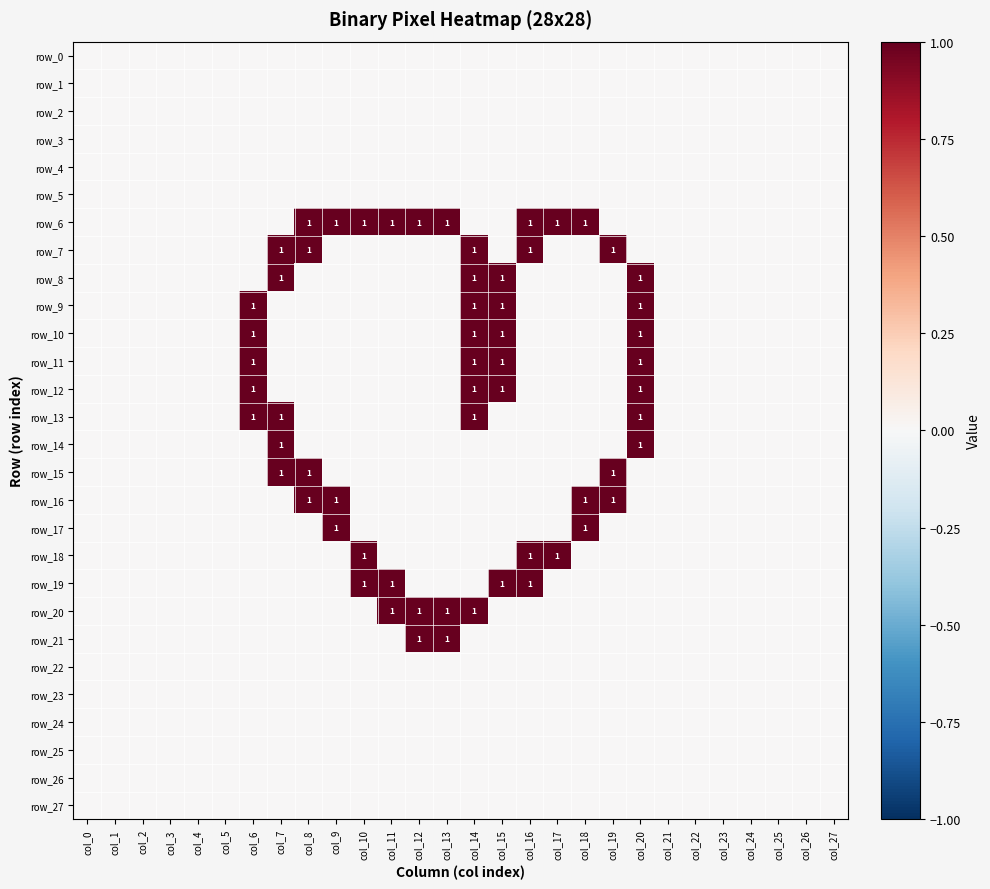

Which category has the lowest value in the row_10 series?

col_0